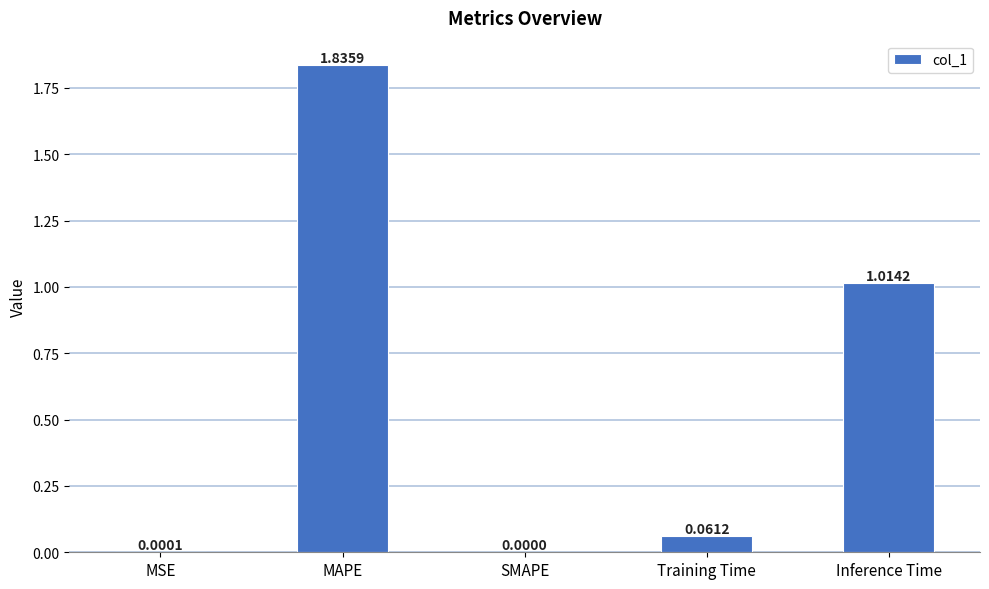

What is the sum of all values?

2.9